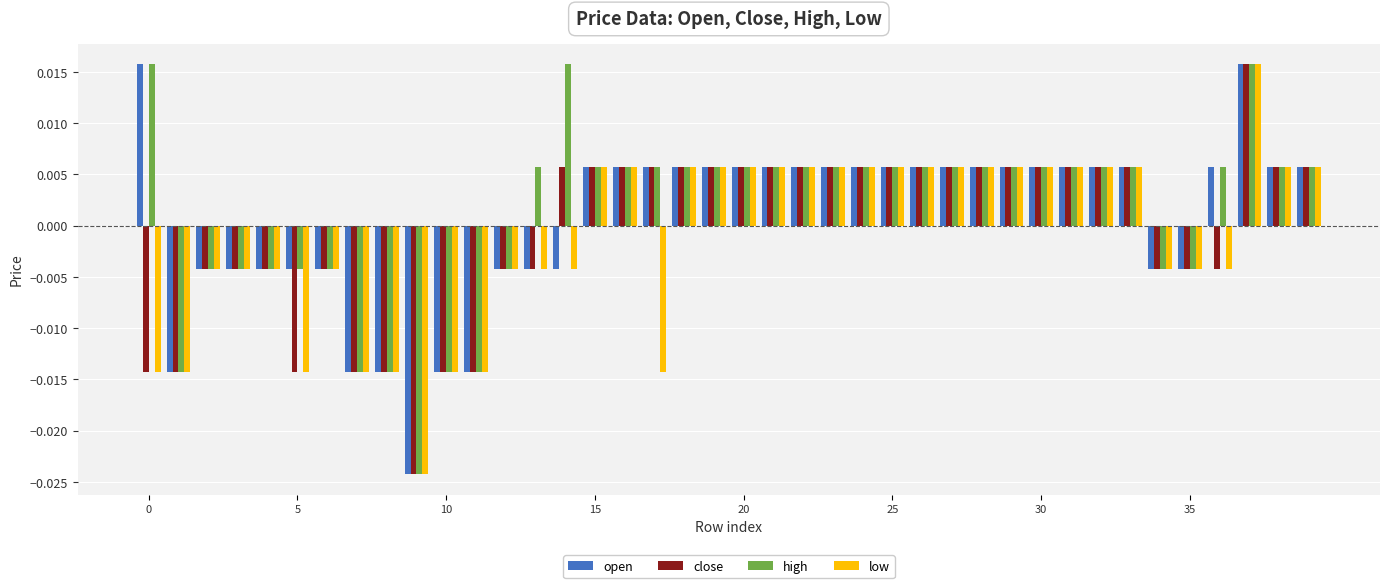

List the series in order of their overall mean, highest first.

high, open, close, low